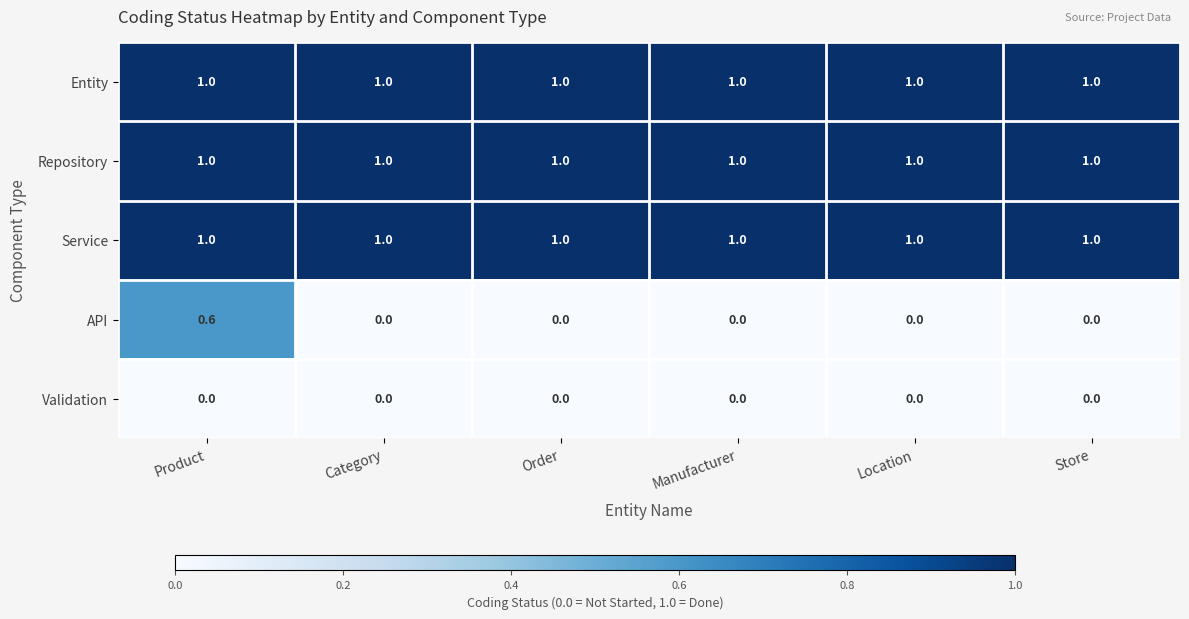

True or false: API has a value of -0.3 at Category.

False